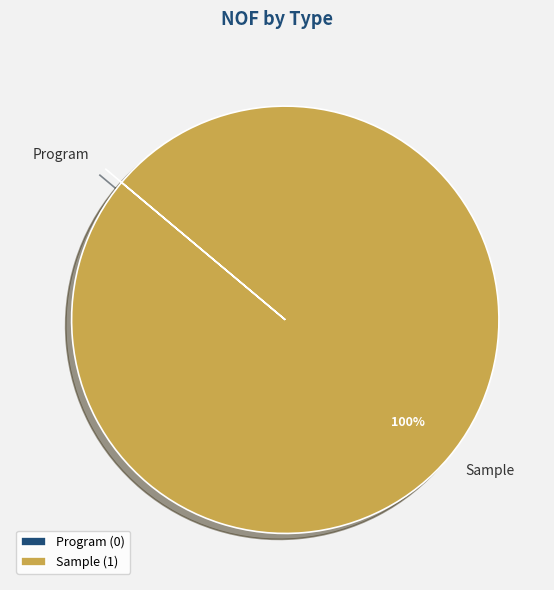

Which category has the biggest portion of the pie?

Sample